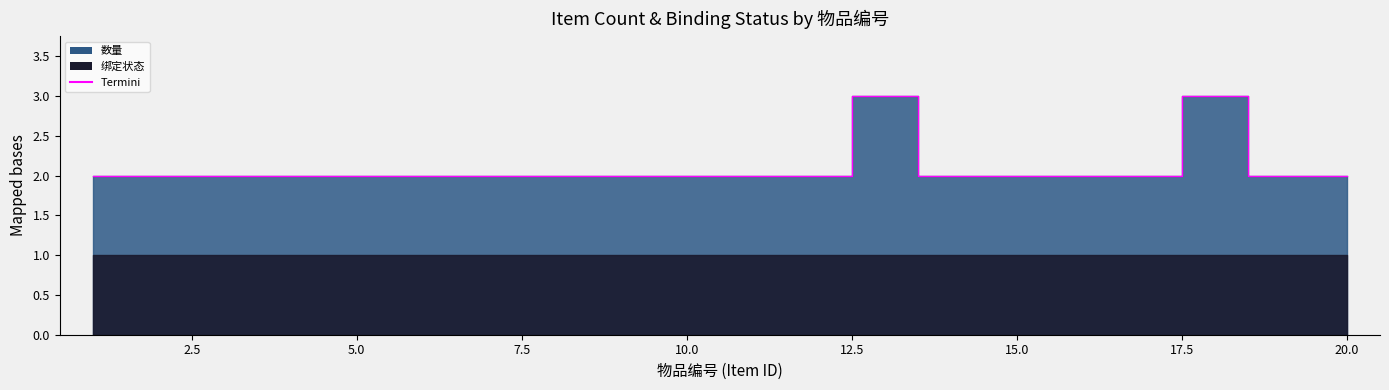

What is the difference between the maximum and minimum values?

1